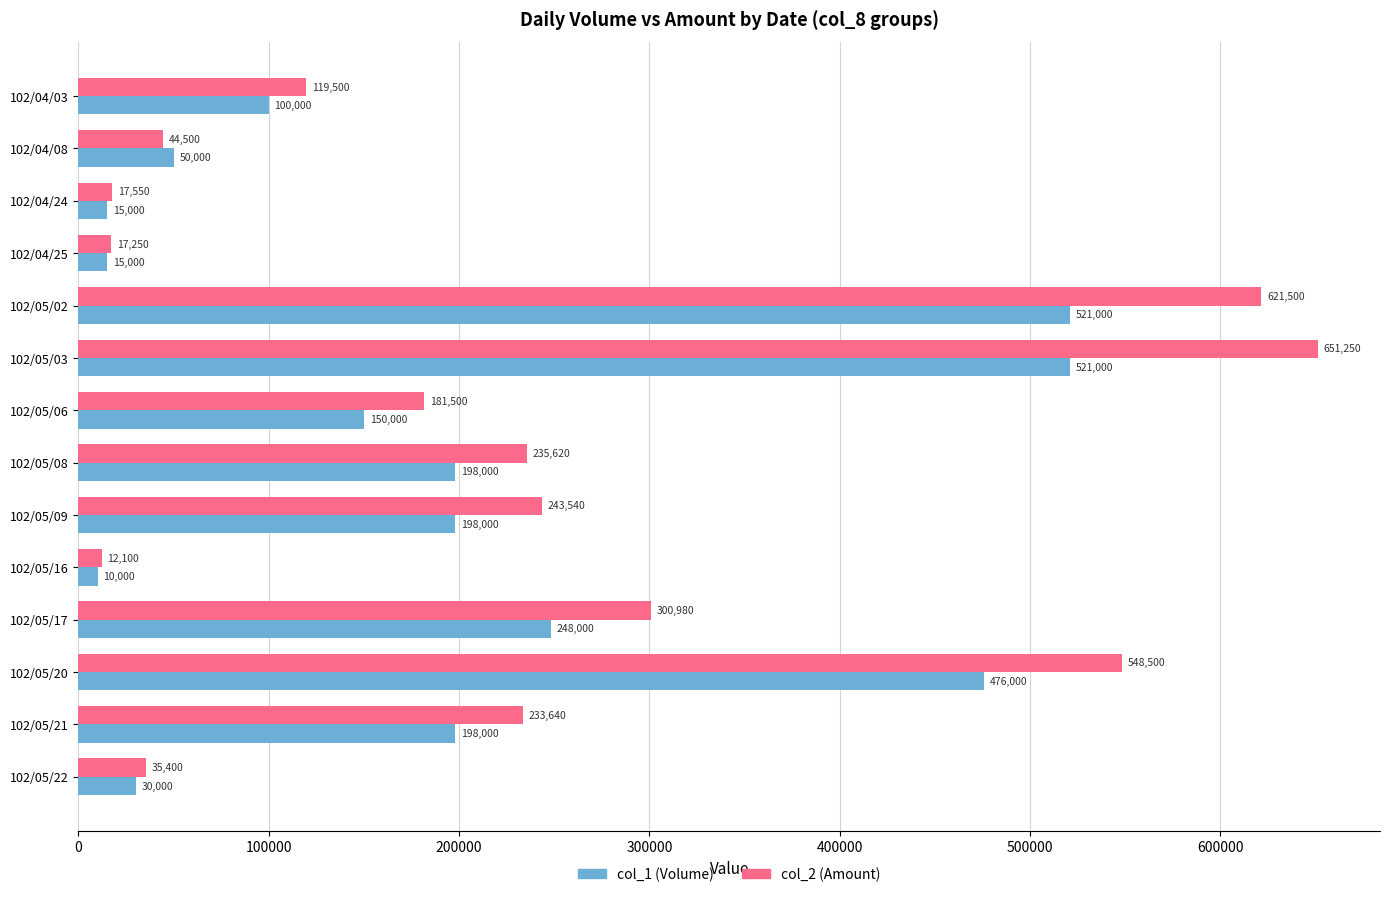

At which label is col_2 (Amount) closest to 331675?

102/05/17